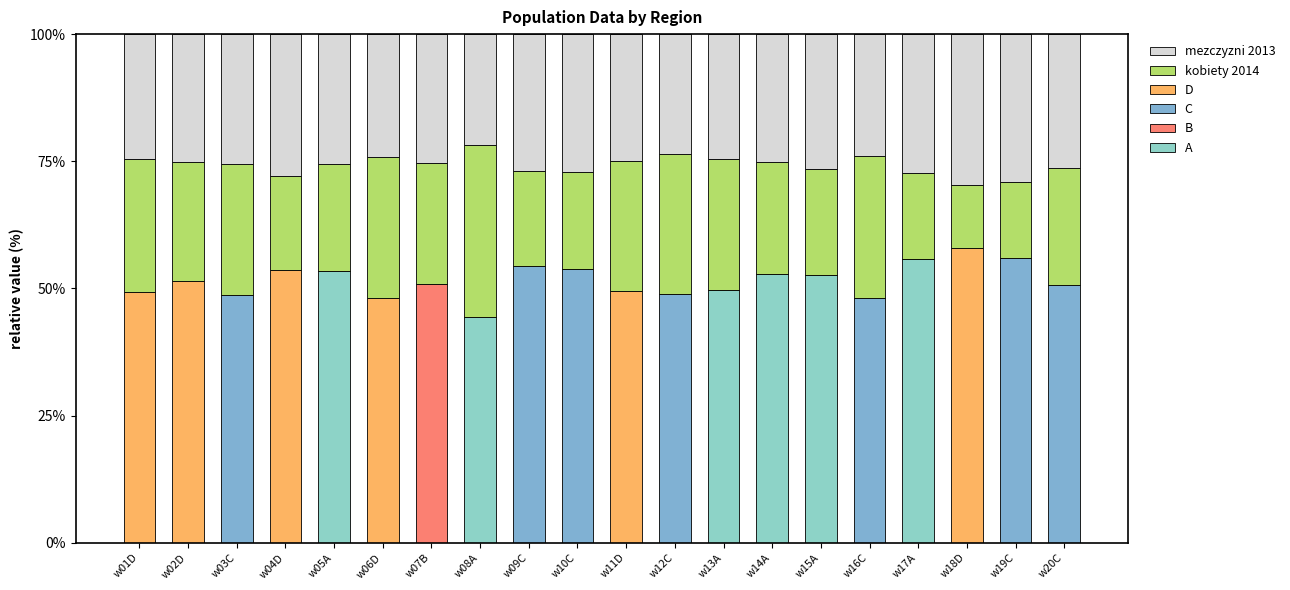

What position from the left is w09C?

9